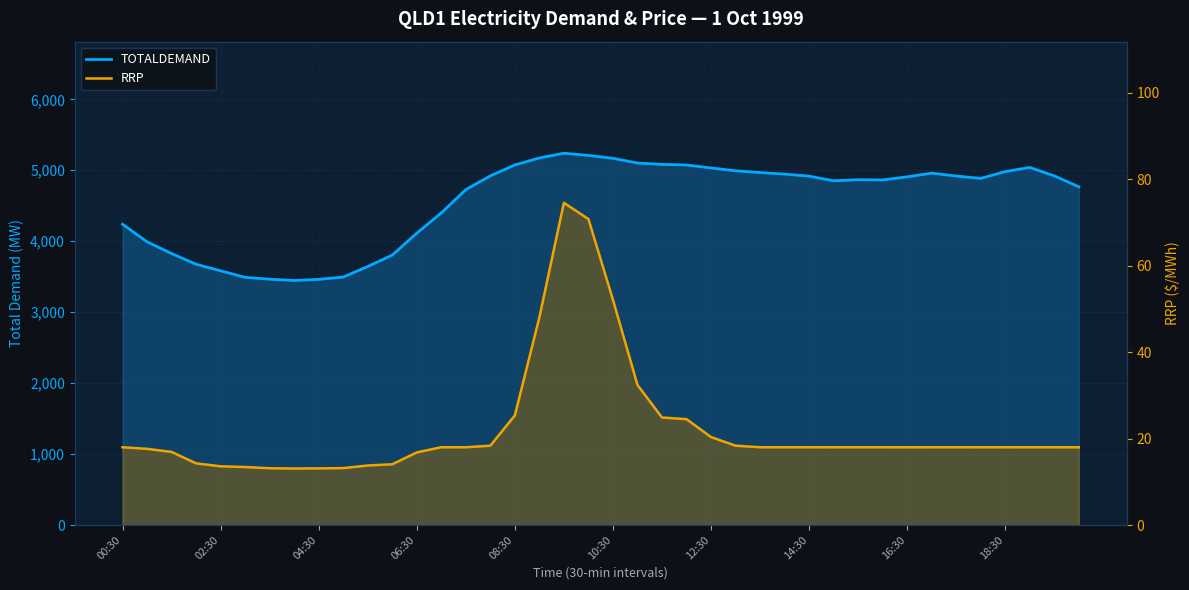

Where is the first local maximum for TOTALDEMAND?

18